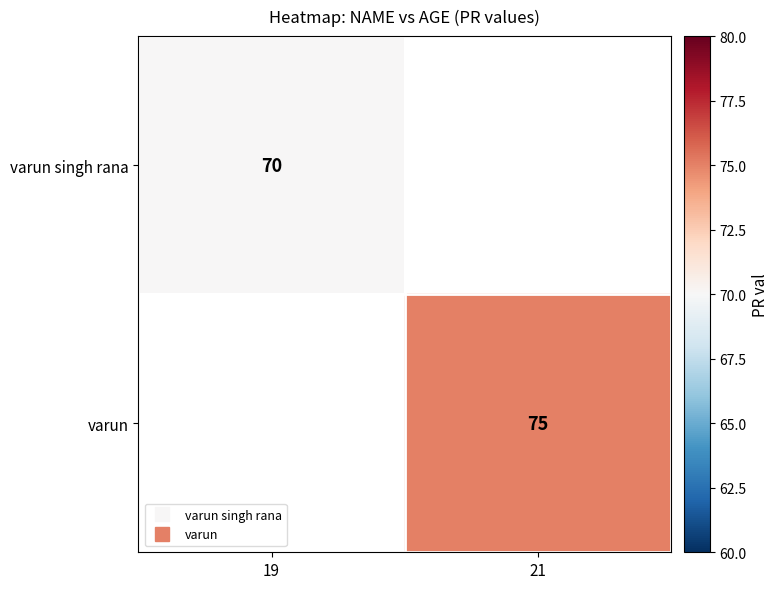

What is the minimum value shown in the chart?

70.0